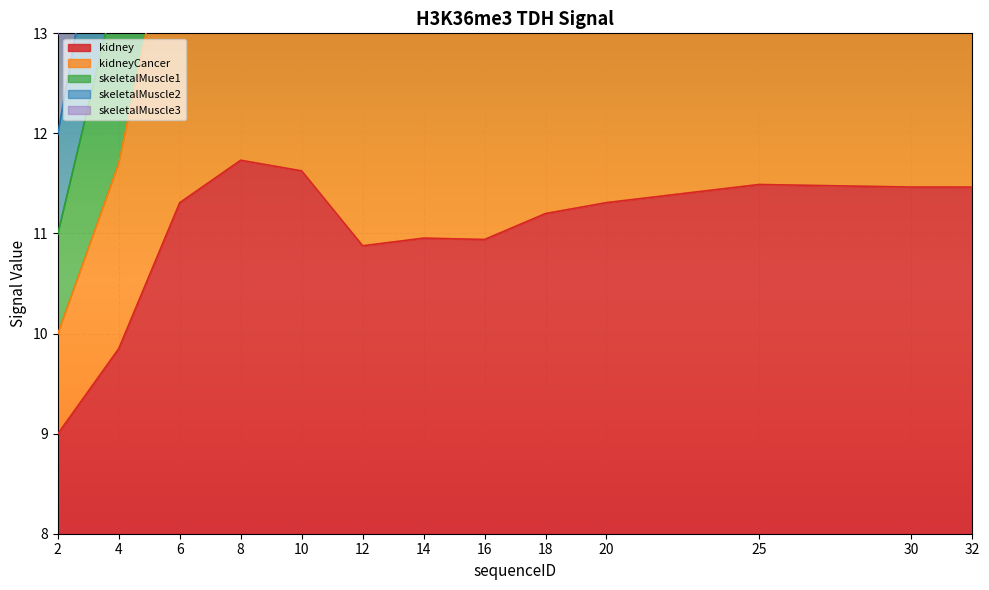

The skeletalMuscle3 series shows 19.8 at 14. True or false?

True